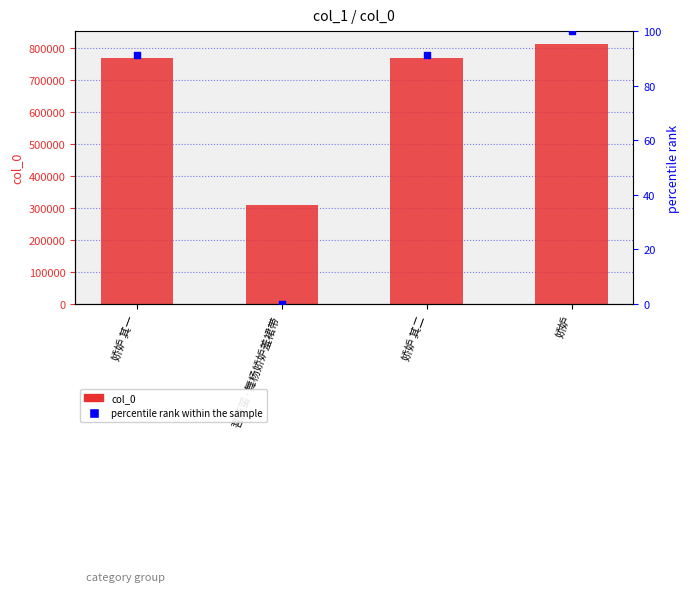

Which series contains the highest Y value?

col_0